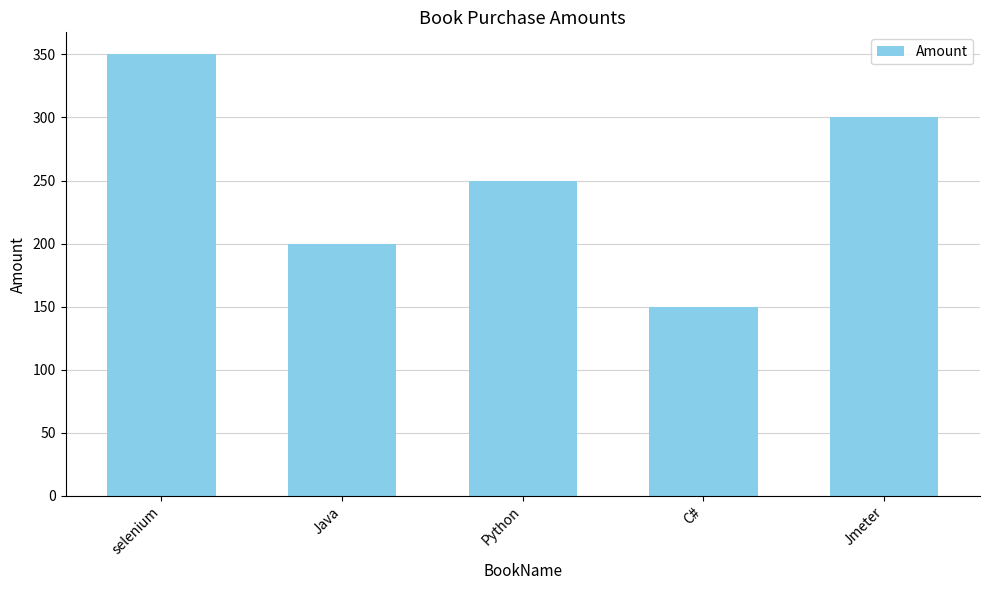

Where does the data first go above 250?

selenium